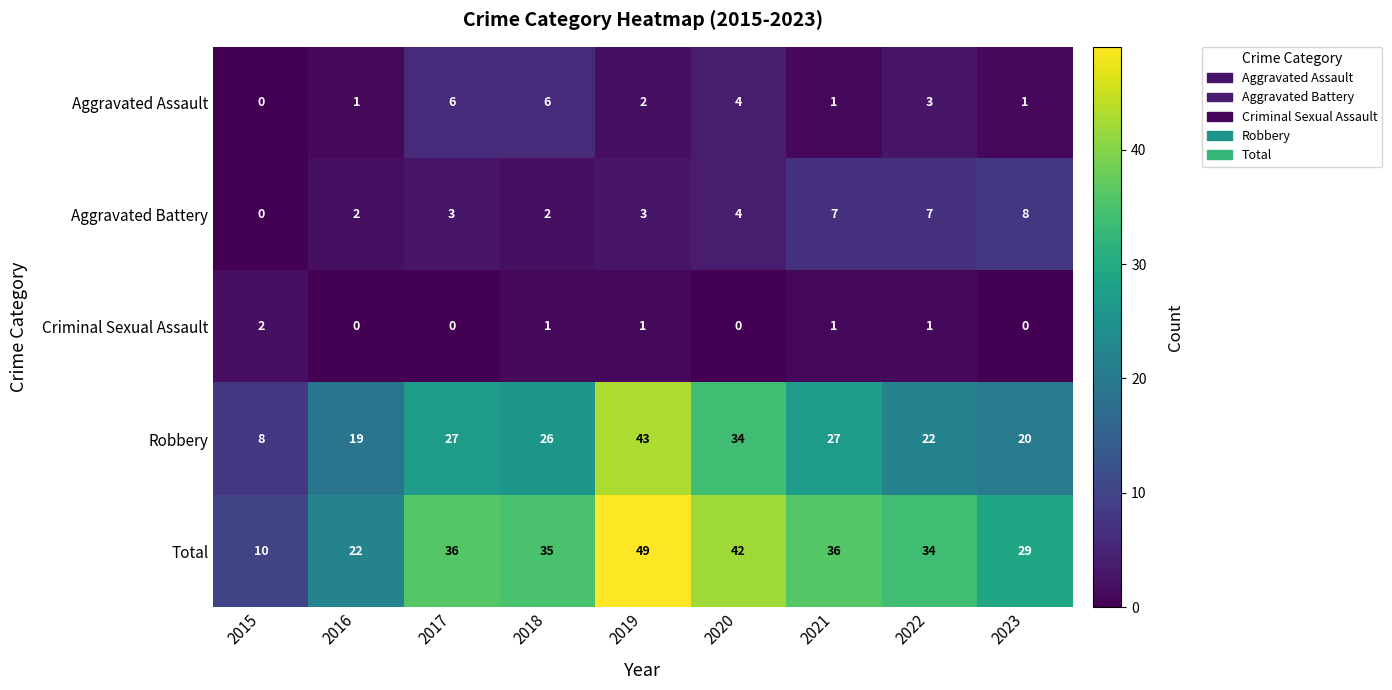

At how many categories does at least one series exceed 1?

9